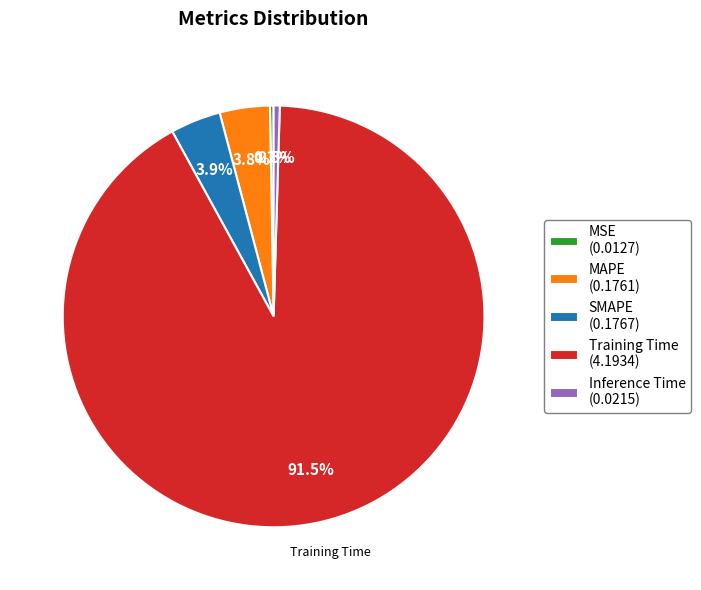

Between MSE and SMAPE, which is larger?

SMAPE